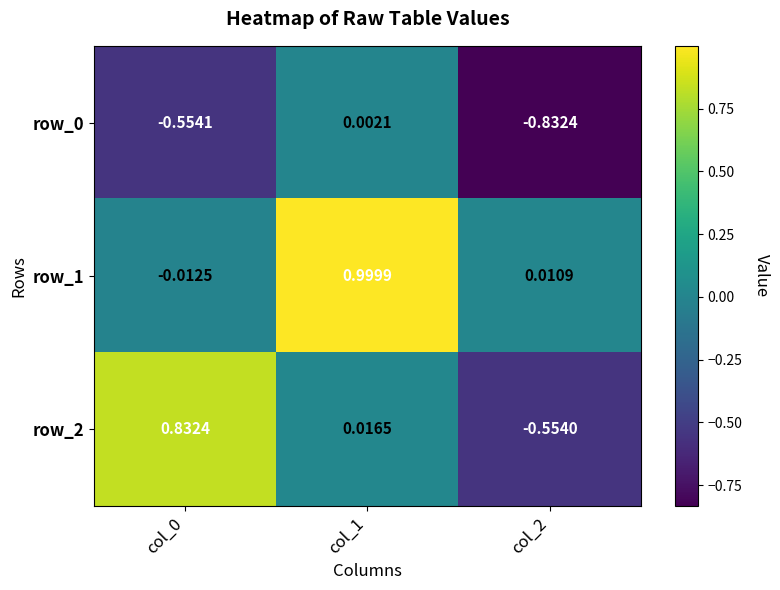

Is the value of row_0 at col_0 greater than the value of row_2 at col_2?

No